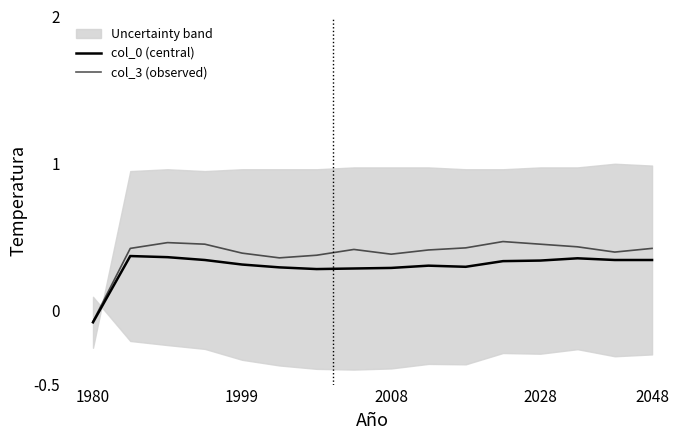

True or false: col_0 (central) has a value of 0.1 at 6.

False